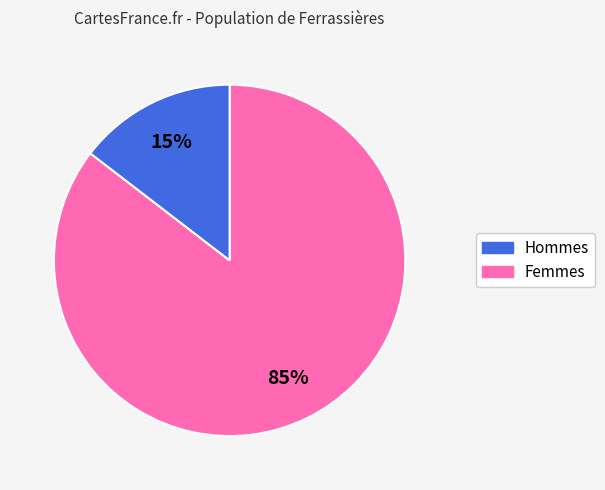

To the nearest percent, what is the average slice percentage?

50%